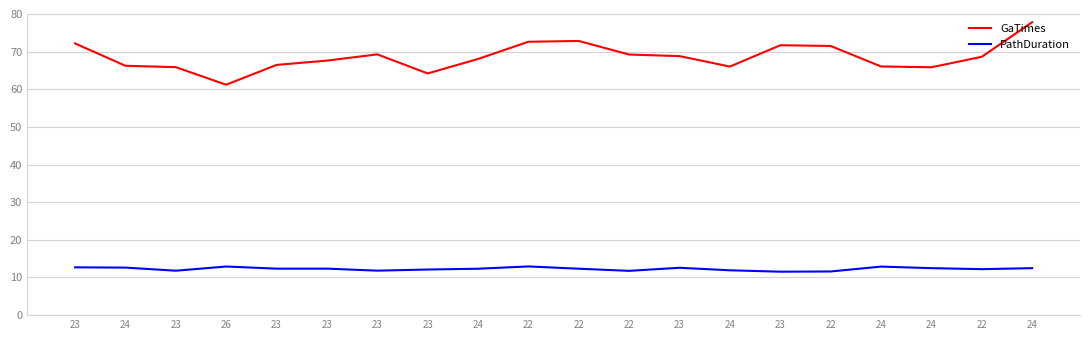

At which category does the chart reach its peak across all series?

24